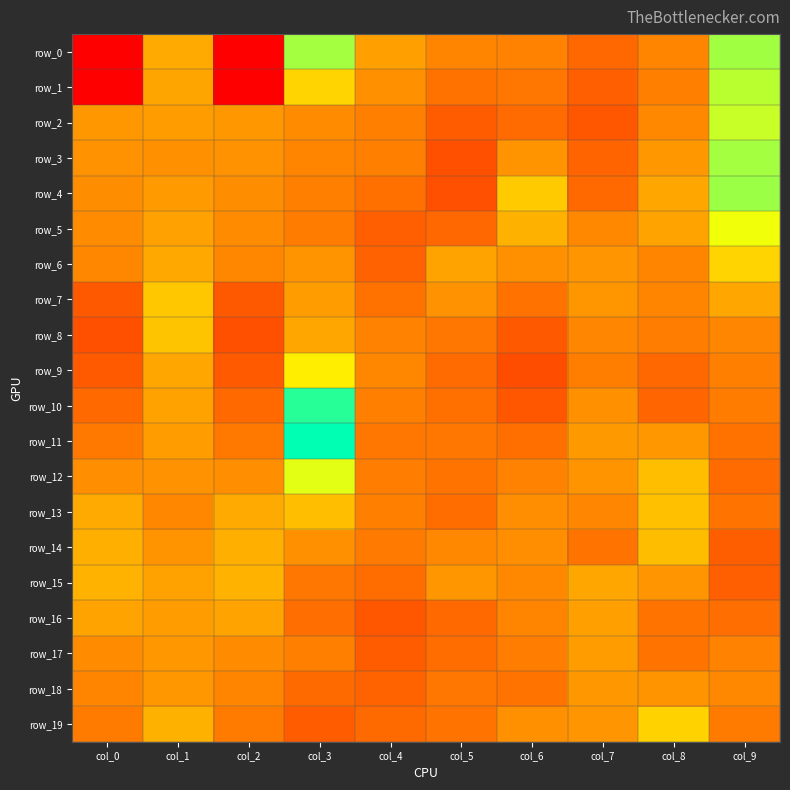

At which label does row_15 first exceed 1425?

col_0